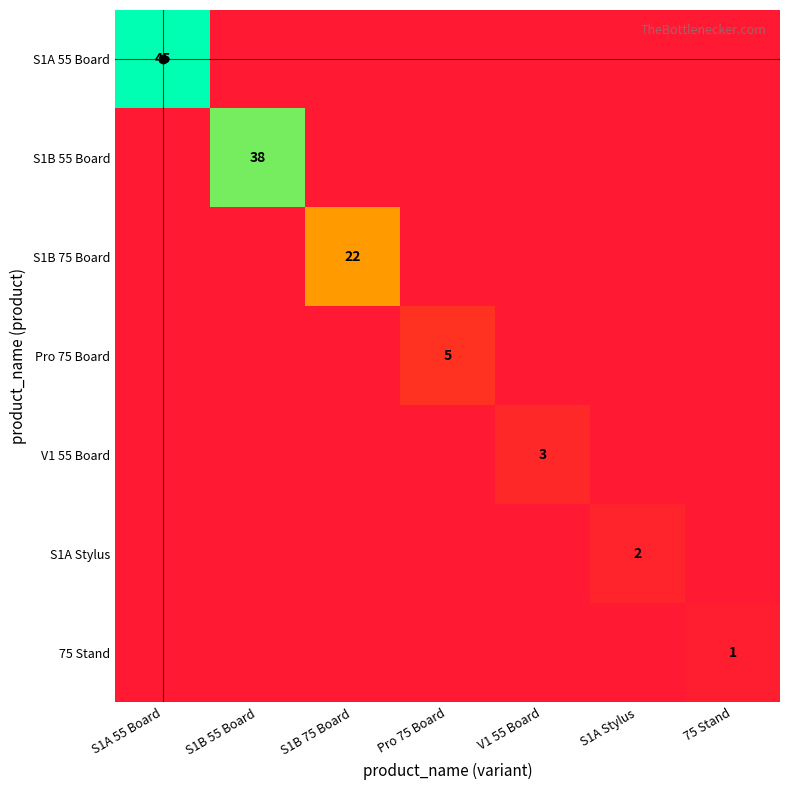

Is it true that S1A 55 Board equals 45 at S1A 55 Board?

True